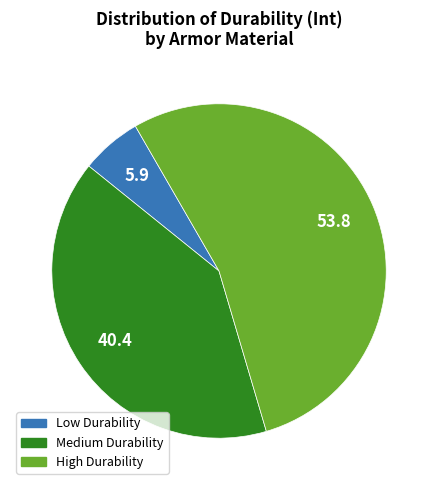

Is there any slice that represents more than half of the pie?

Yes